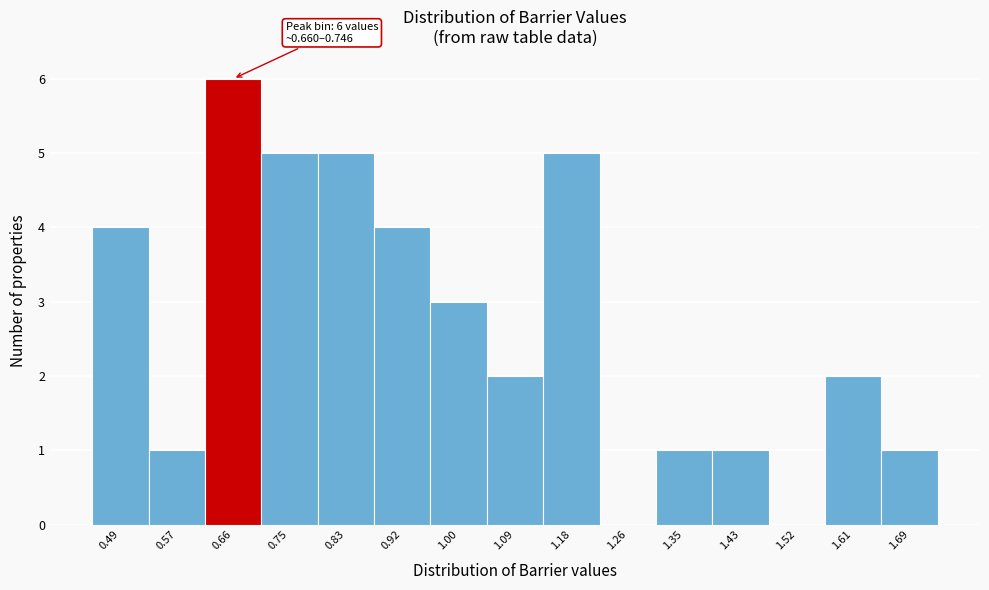

Reading left to right, transcribe all the data shown in this chart.

0.49=4	0.57=1	0.66=6	0.75=5	0.83=5	0.92=4	1.00=3	1.09=2	1.18=5	1.26=0	1.35=1	1.43=1	1.52=0	1.61=2	1.69=1